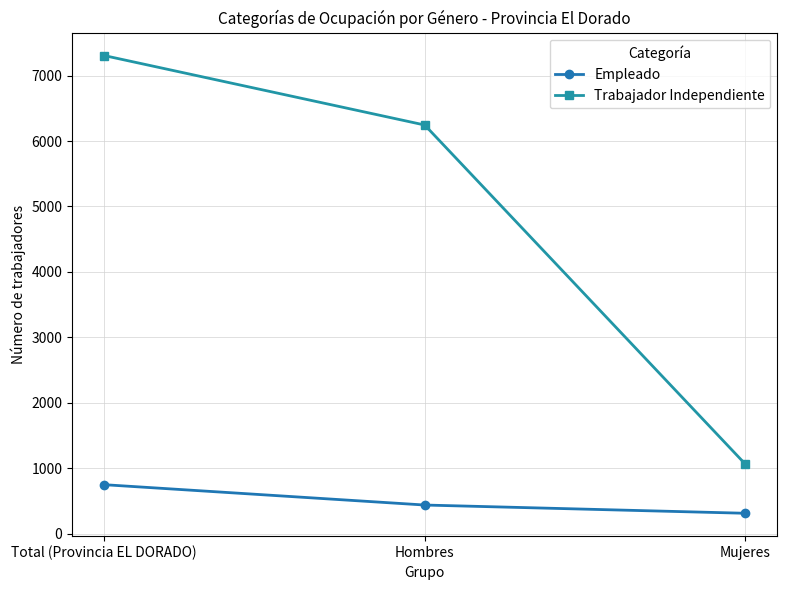

Is the value of Empleado at Hombres greater than the value of Trabajador Independiente at Total (Provincia EL DORADO)?

No